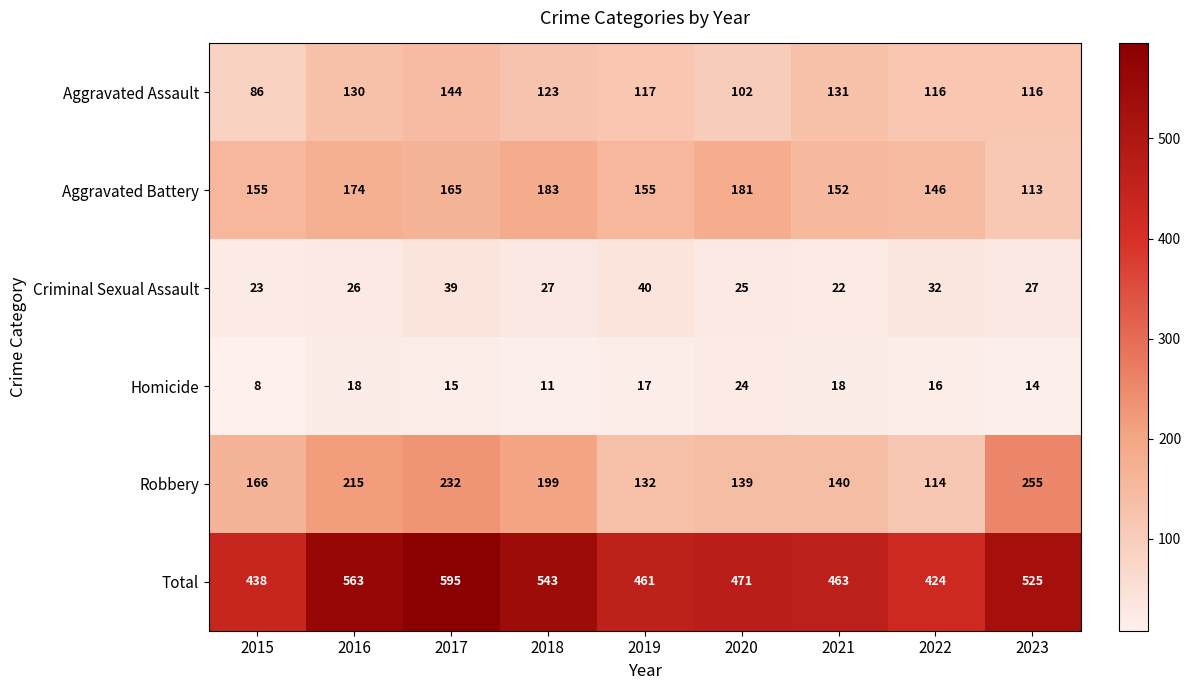

What is the greatest value displayed?

595